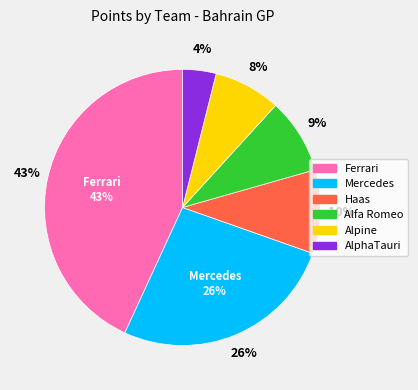

What is the change in value from Ferrari to Mercedes?

-17